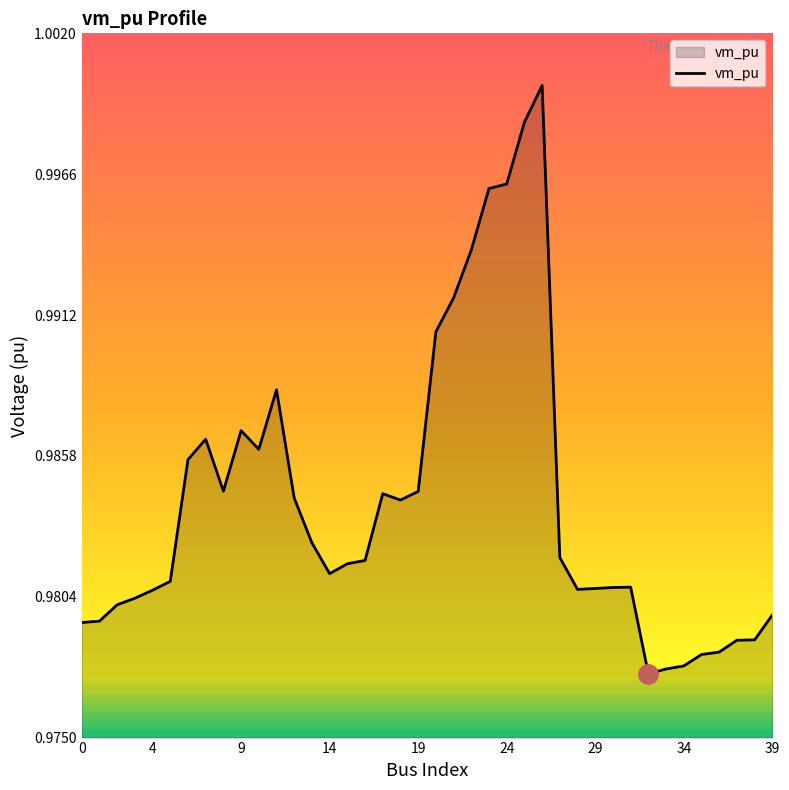

Does the chart have visible grid lines?

No